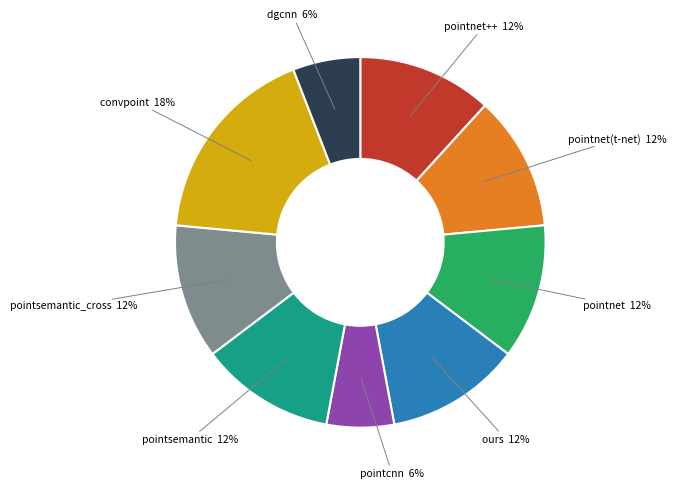

Combined, do dgcnn and pointsemantic_cross account for over 50%?

No